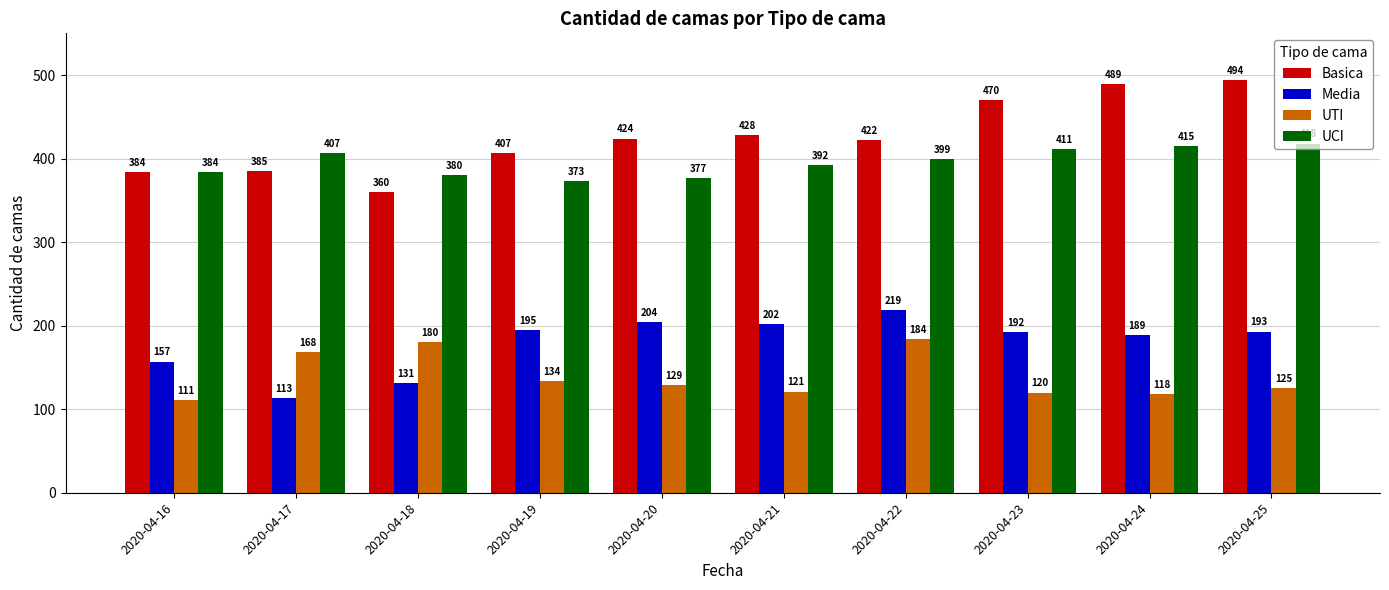

What is the total value across all series at 2020-04-23?

1193